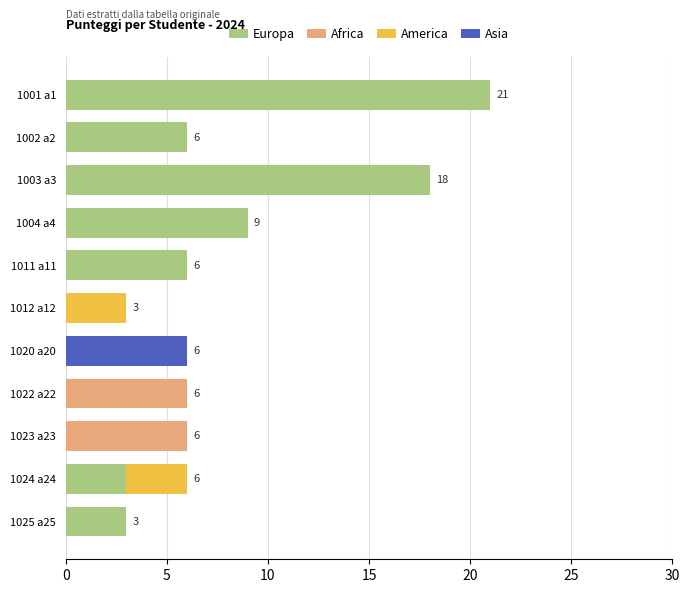

What is the sum of the Europa values at 1023 a23 and 1002 a2?

6